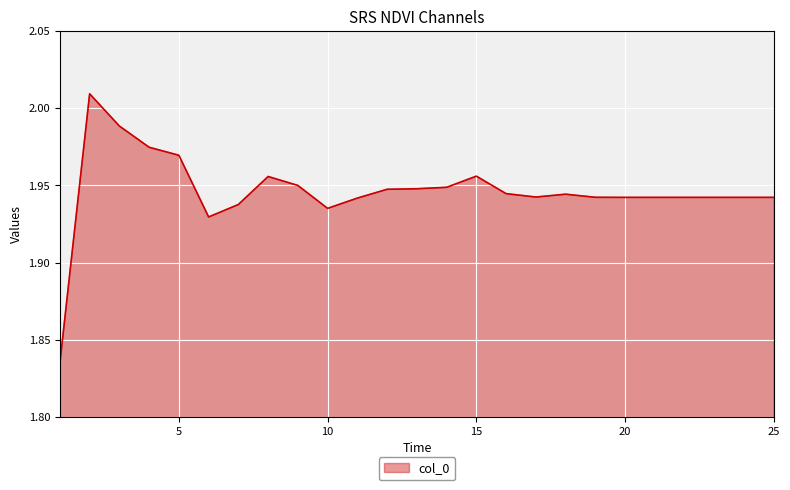

What is the value of the 11th point from the left?

1.9